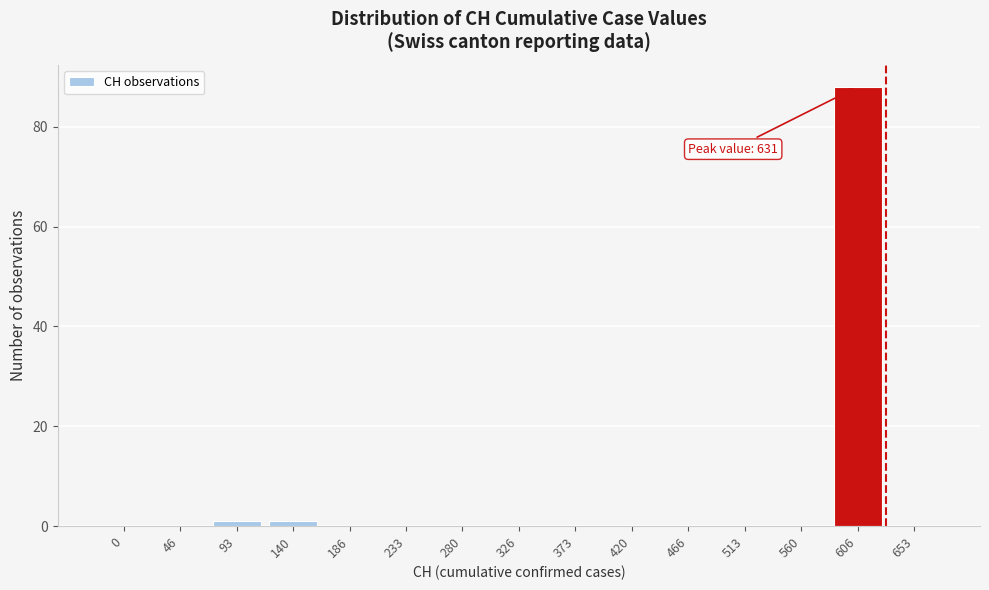

Reading left to right, what are all the values shown in this chart?

0=0	46=0	93=1	140=1	186=0	233=0	280=0	326=0	373=0	420=0	466=0	513=0	560=0	606=88	653=0